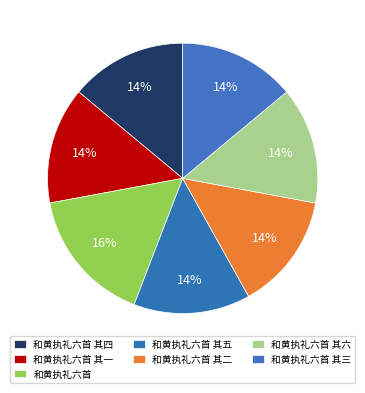

Rank the categories by value from highest to lowest.

和黄执礼六首, 和黄执礼六首 其一, 和黄执礼六首 其二, 和黄执礼六首 其三, 和黄执礼六首 其四, 和黄执礼六首 其五, 和黄执礼六首 其六